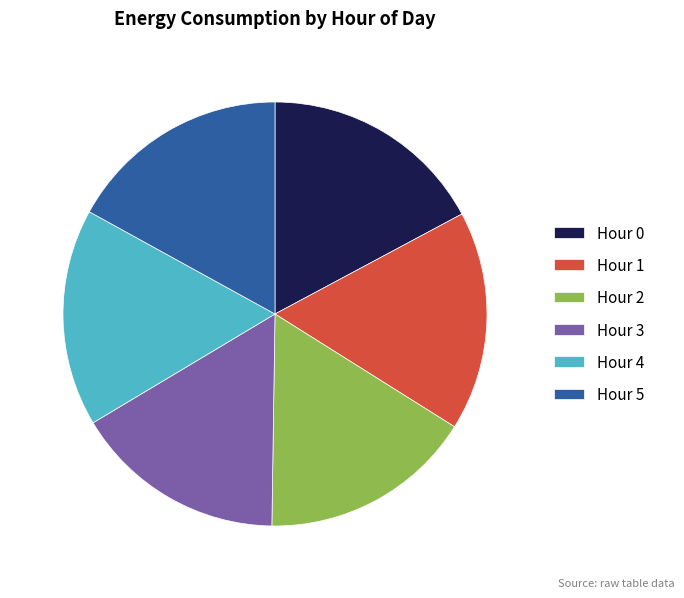

How many slices are in this pie chart?

6